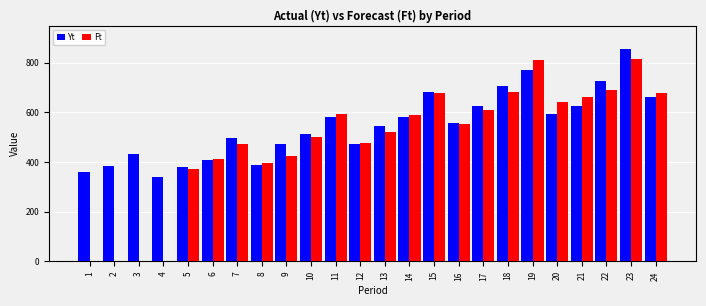

True or false: Yt has a value of 627.0 at 21.

True